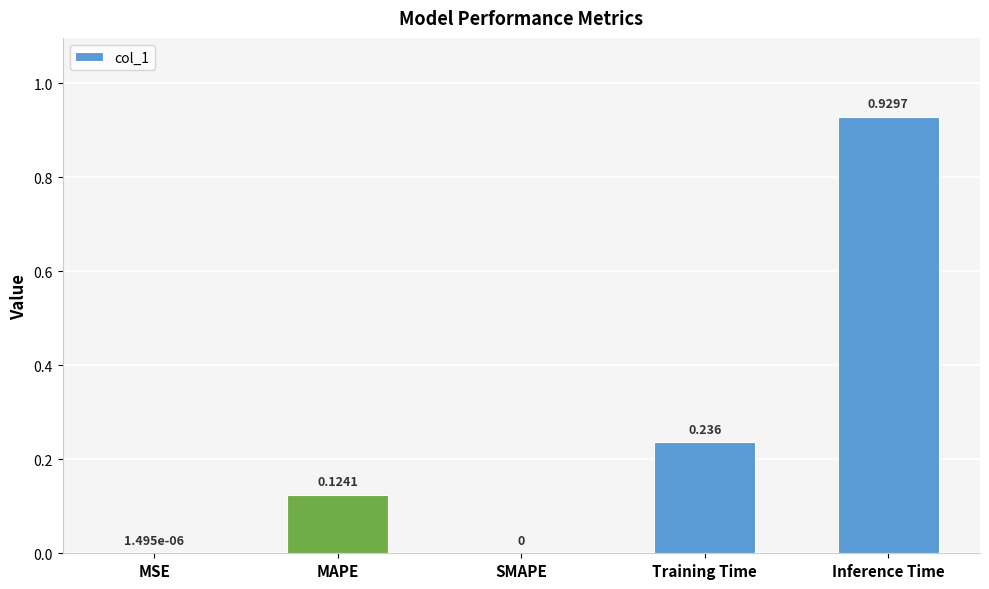

Count the number of values greater than 0.

4